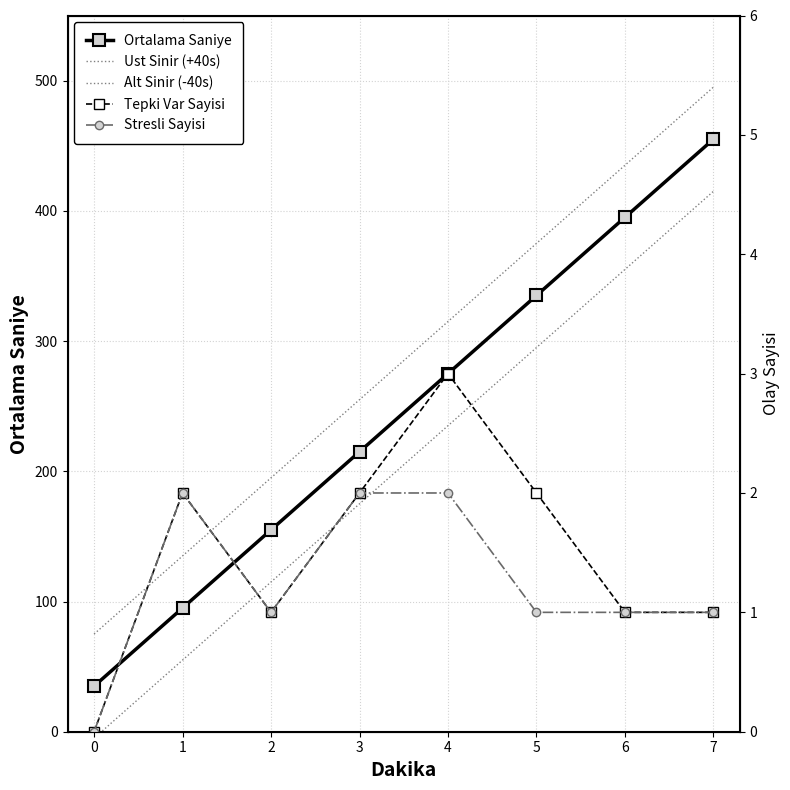

Which series changed the most between 0 and 1?

Ortalama Saniye